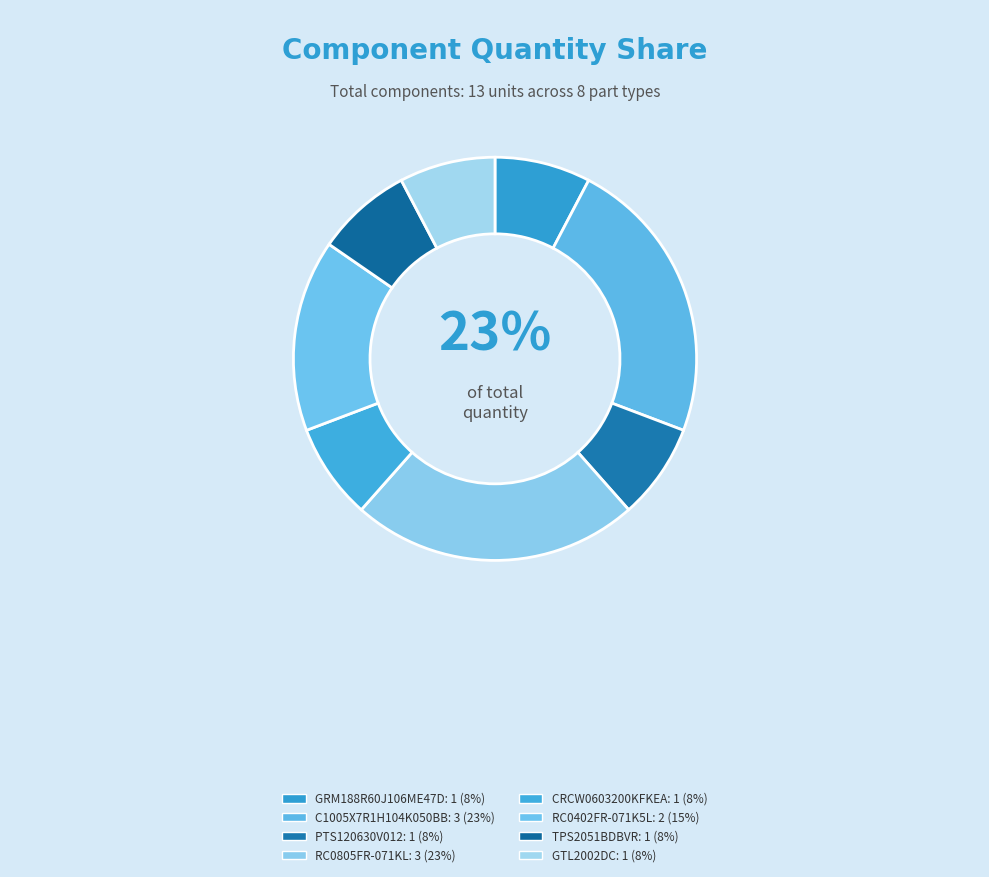

What is the change in value from GRM188R60J106ME47D to C1005X7R1H104K050BB?

+2